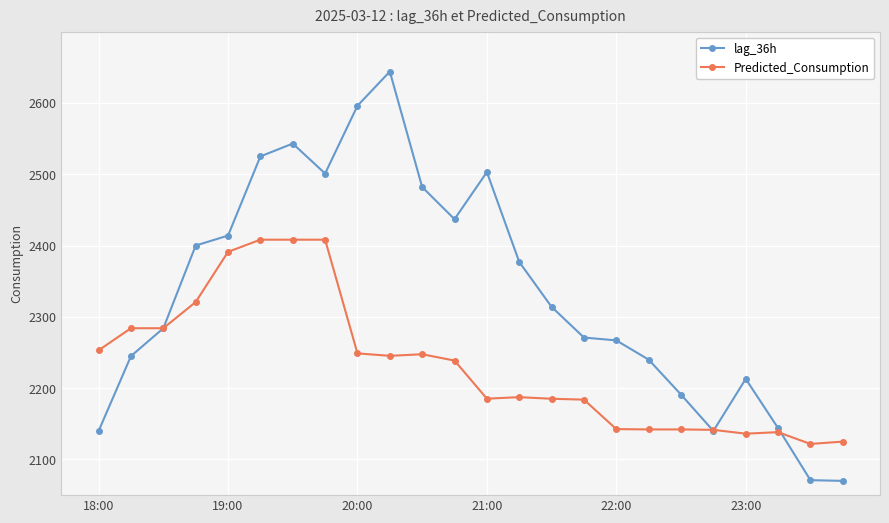

What is the maximum value for Predicted_Consumption?

2408.2